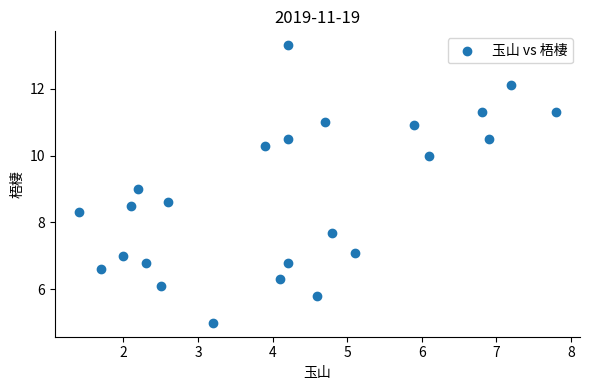

What is the range of Y values (max minus min)?

8.3